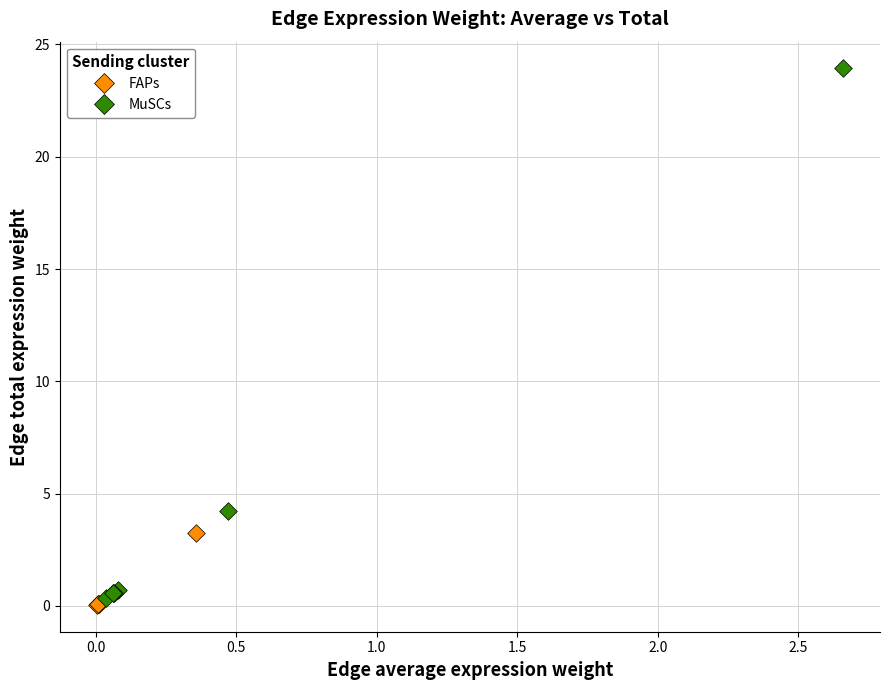

Which series reaches the maximum Y coordinate?

MuSCs